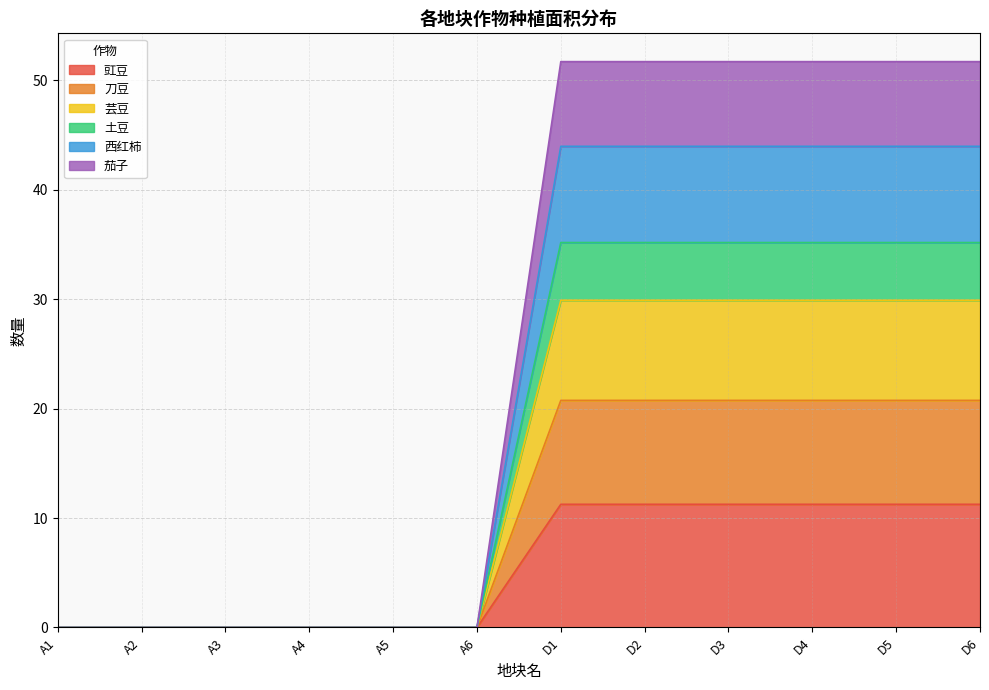

True or false: 豇豆 has a value of 0.0 at A5.

True